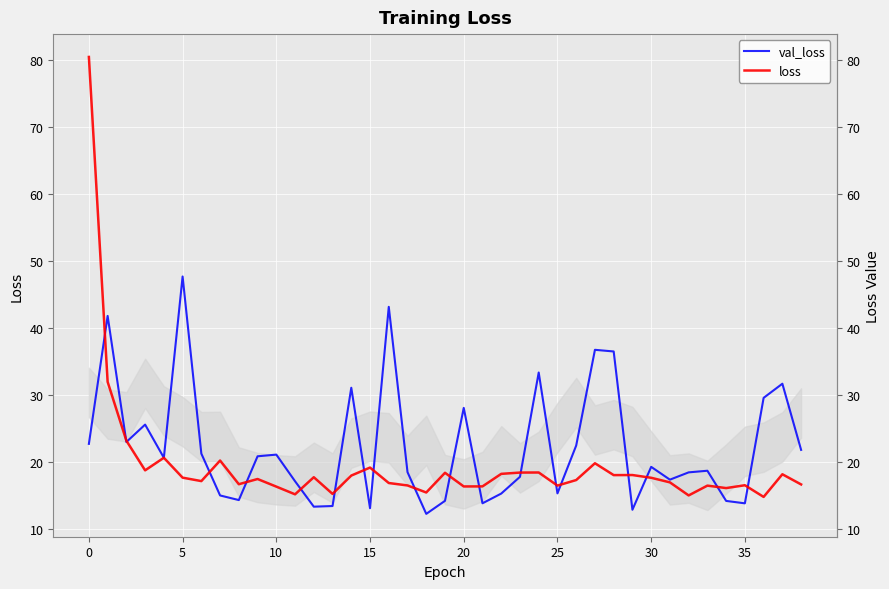

What is the highest value of the val_loss series?

47.7